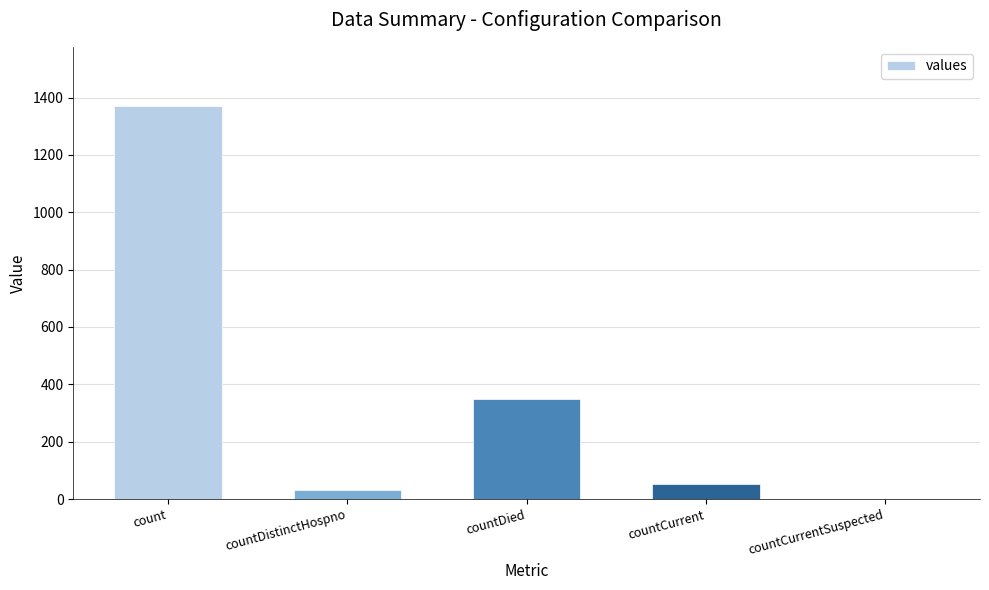

What is the greatest value displayed?

1371